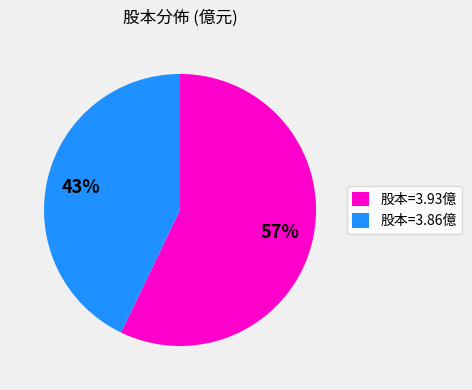

How many segments does this pie chart have?

2